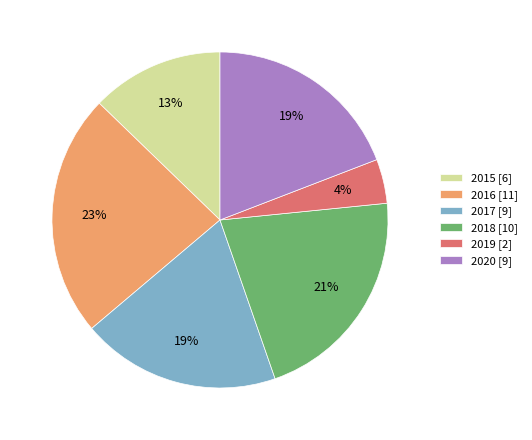

Is the sum of 2017 [9] and 2015 [6] greater than half?

No